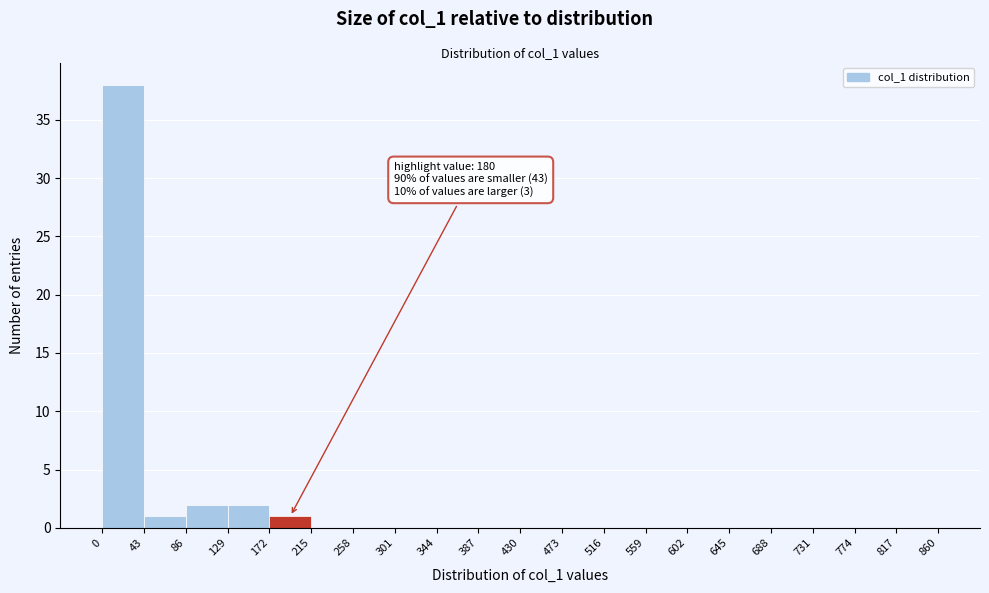

Which range on the x-axis has the tallest bar?

0 to 43